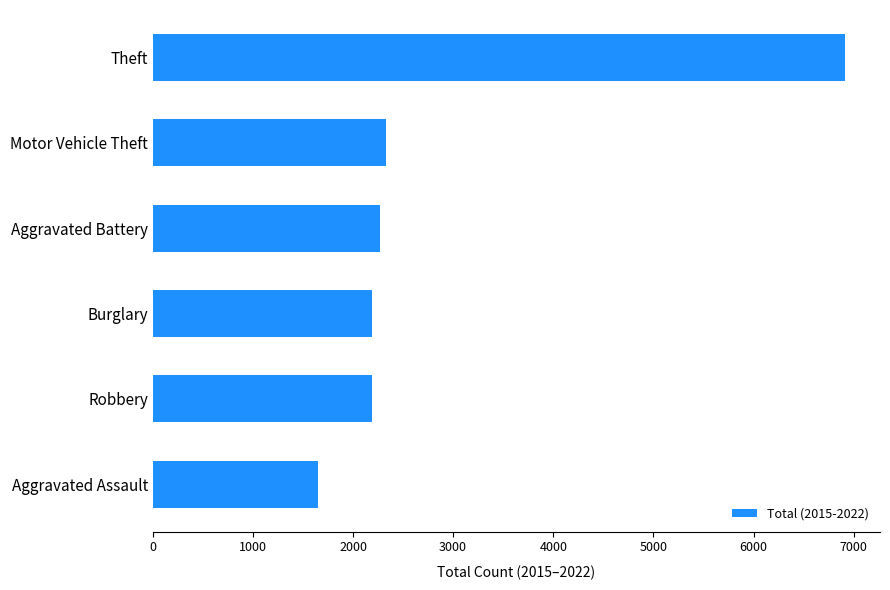

Are the bars horizontal?

Yes